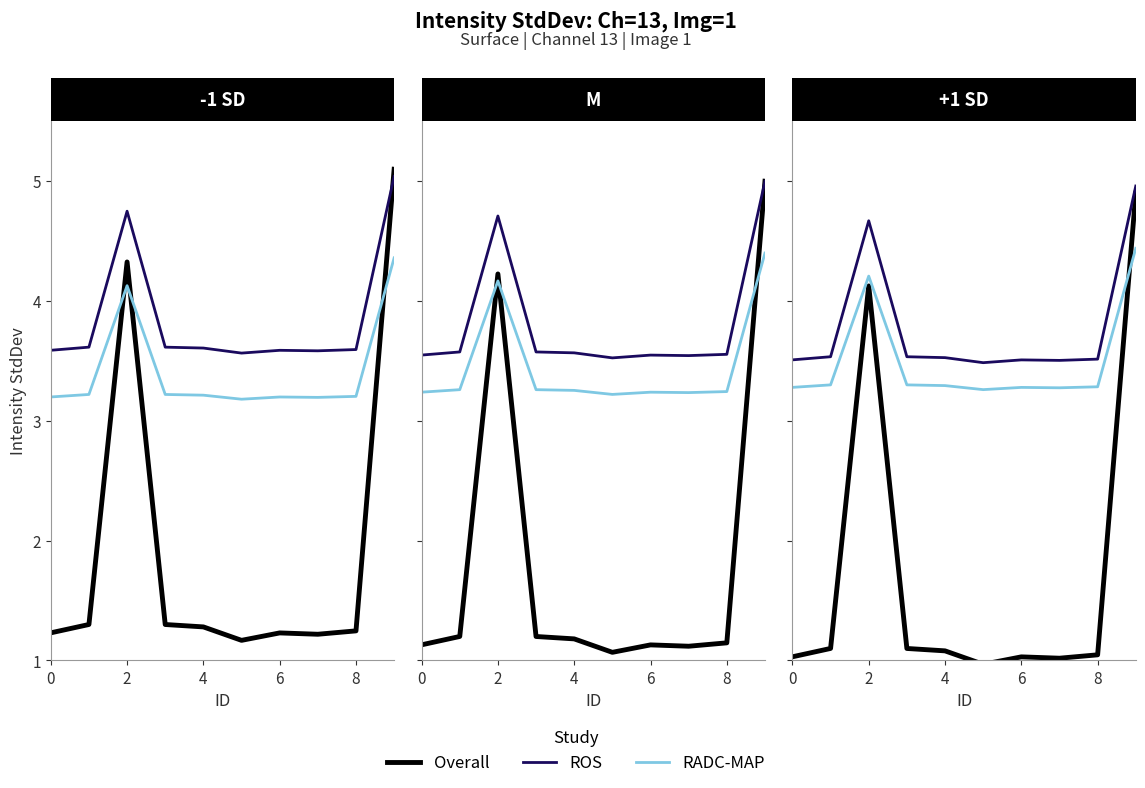

What is the value of the ROS point at the 3rd from the left?

4.7